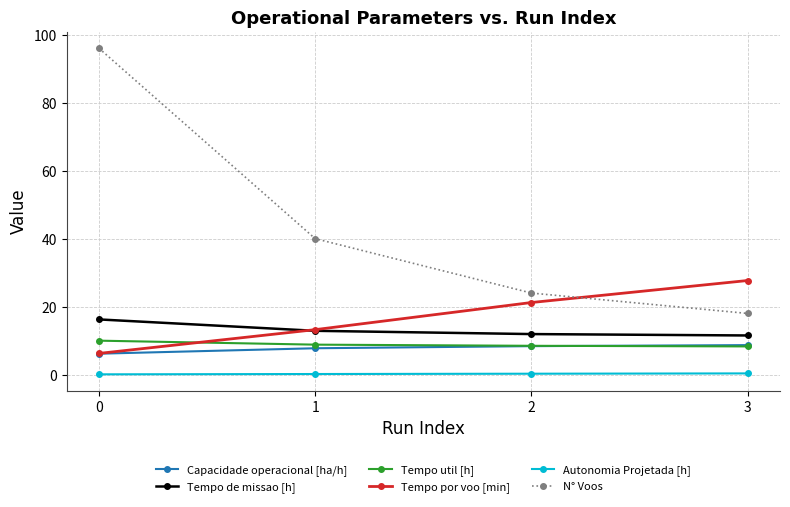

What is the sum of all Tempo util [h] values?

35.6